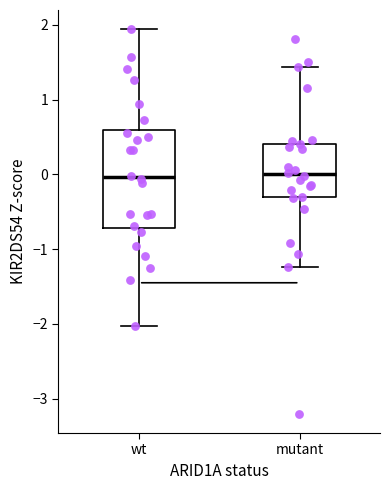

Which box is the tallest, from its lower edge to its upper edge?

wt